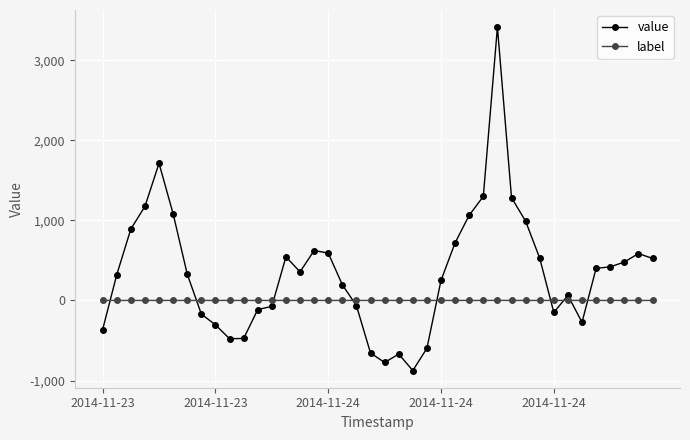

What is the value of the value point at the 17th from the left?

591.6